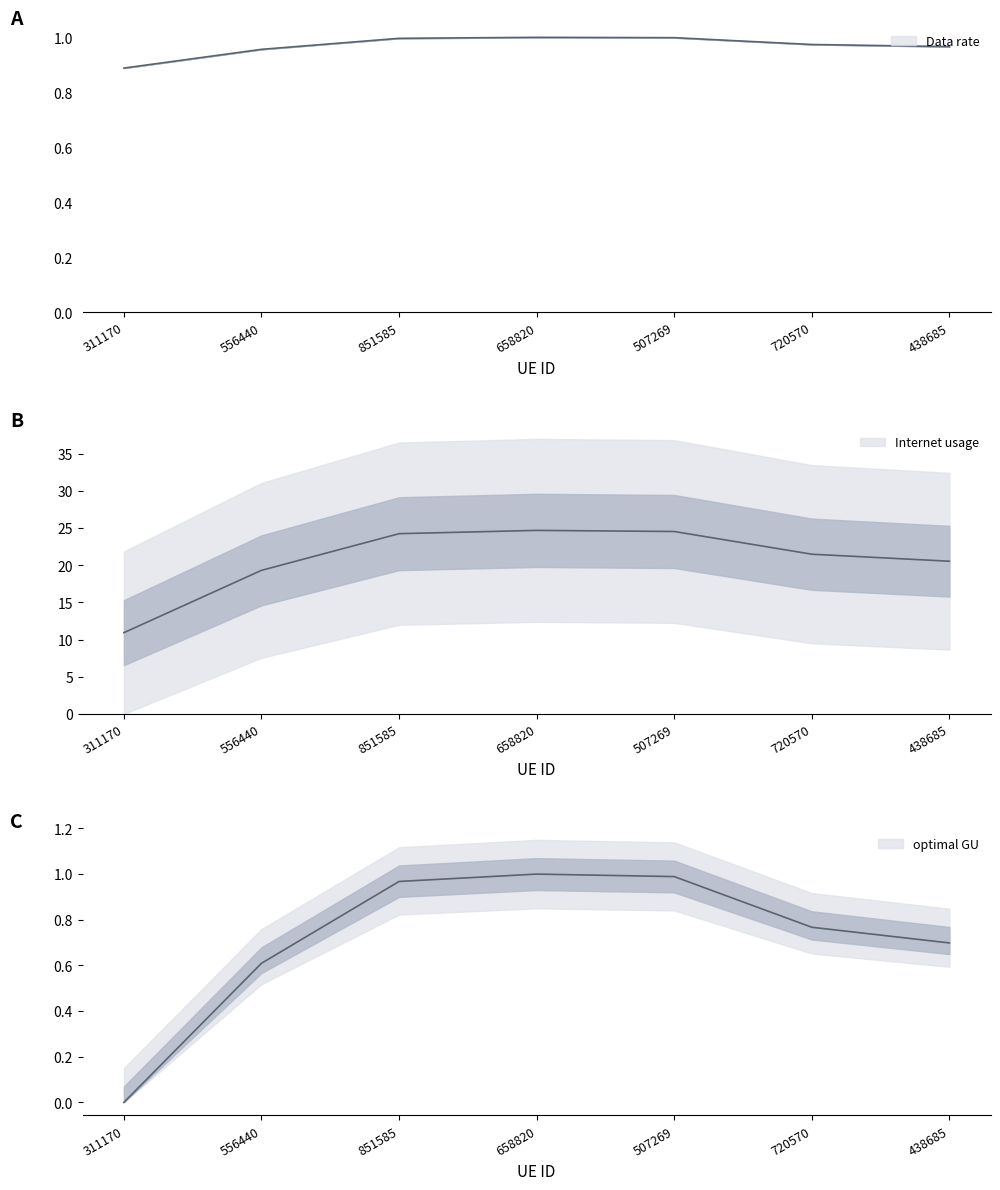

What is the highest value of the Internet usage series?

24.7